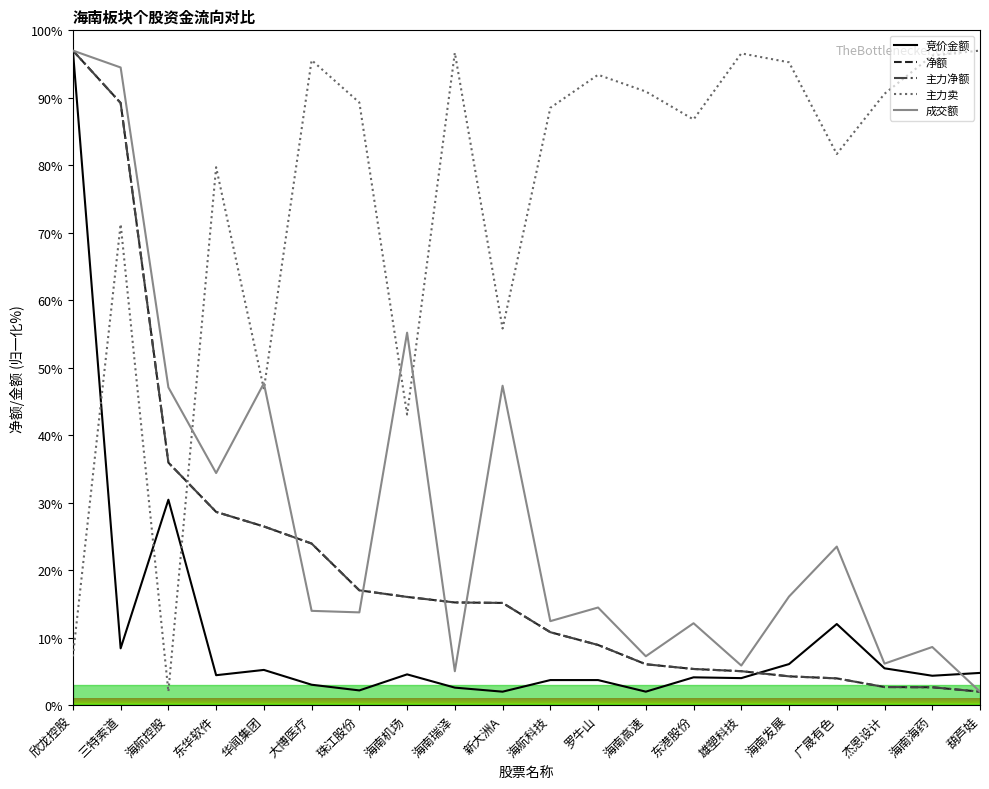

What value does the 竞价金额 series have at 海南高速?

2.0